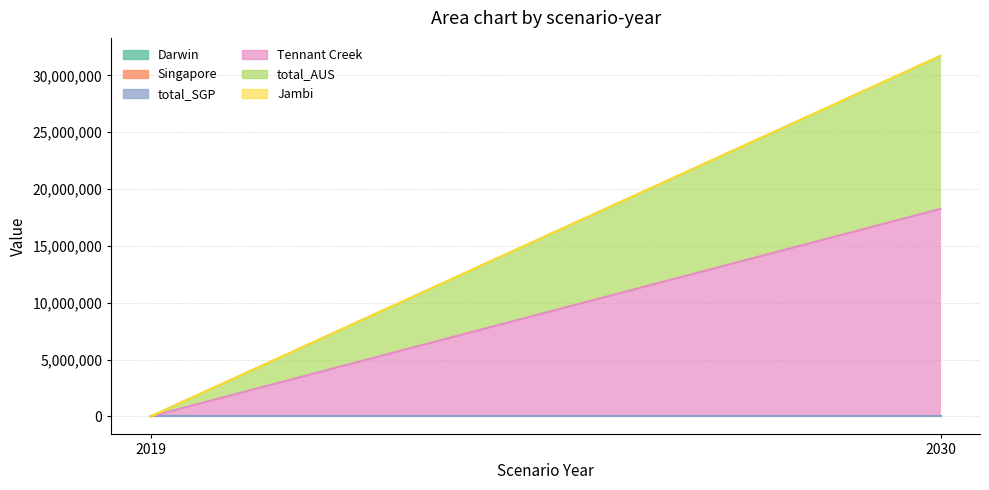

Which has a higher value, 2030 or 2019?

2030